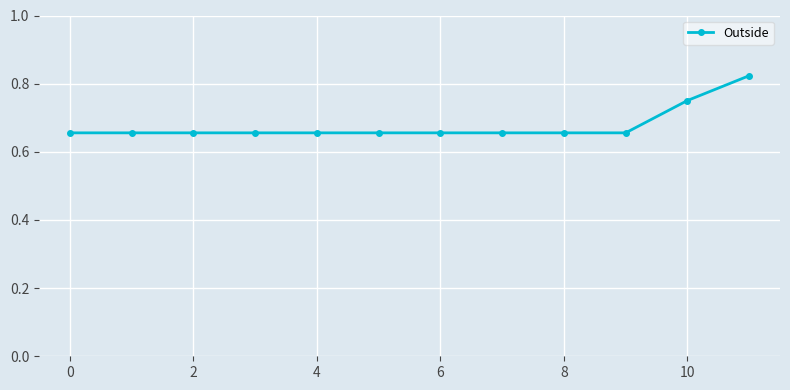

What is the sum of all values?

8.1